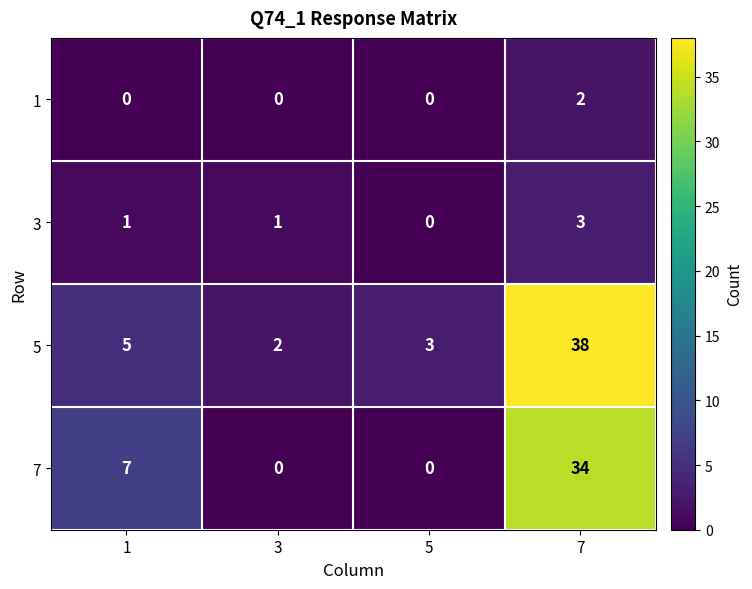

How many 7 values are between 0 and 34?

4